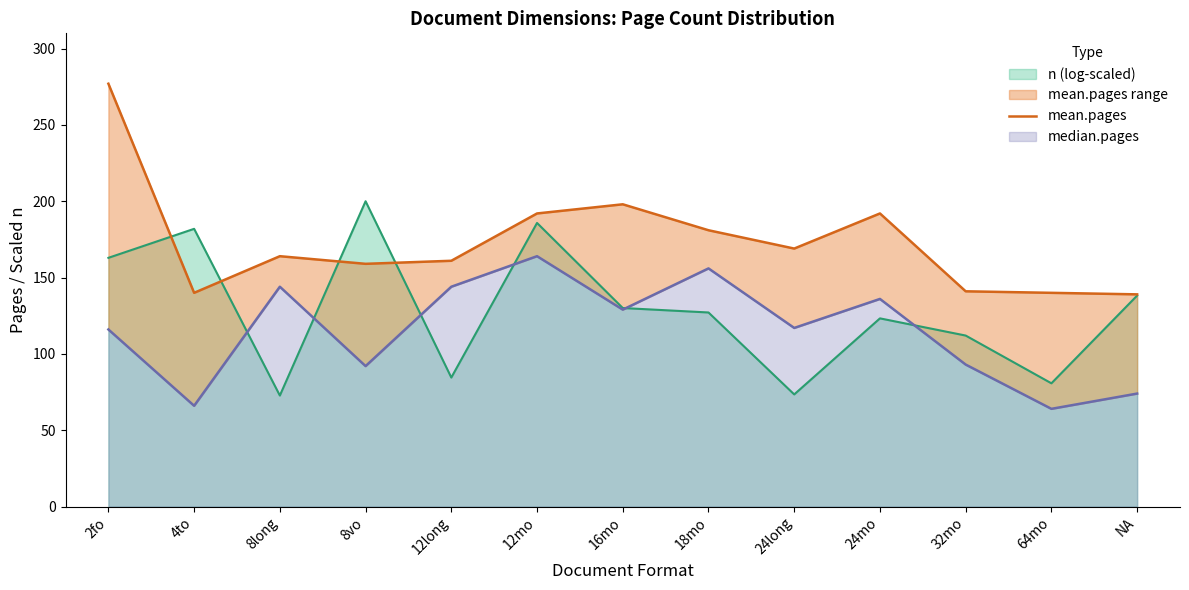

The chart shows a value of 189 at 4to. True or false?

False